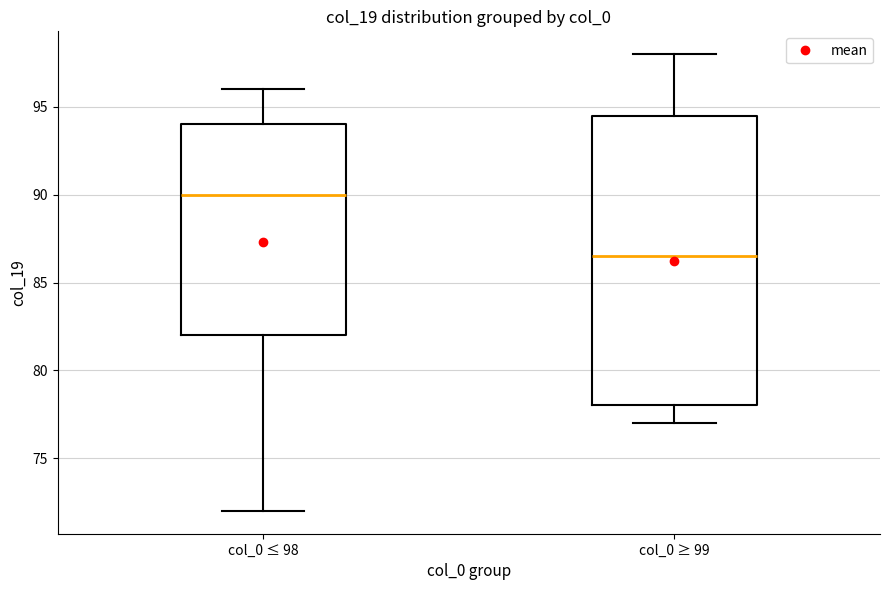

Which box is the tallest, from its lower edge to its upper edge?

col_0 ≥ 99